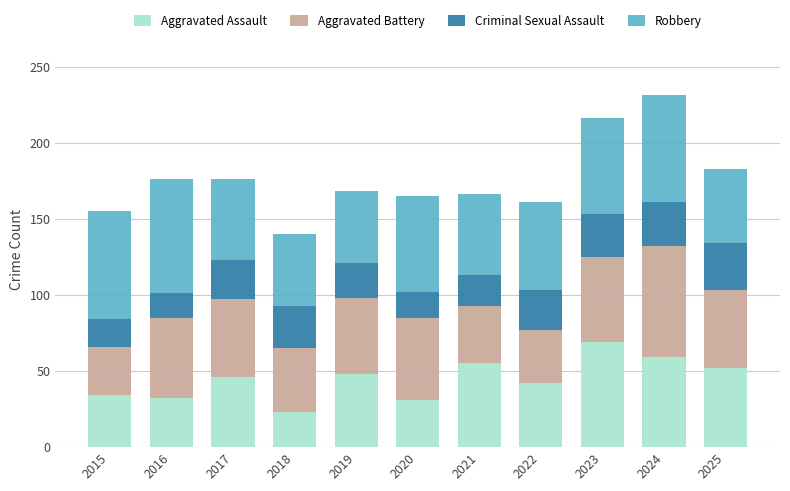

The Aggravated Assault series shows 19 at 2022. True or false?

False